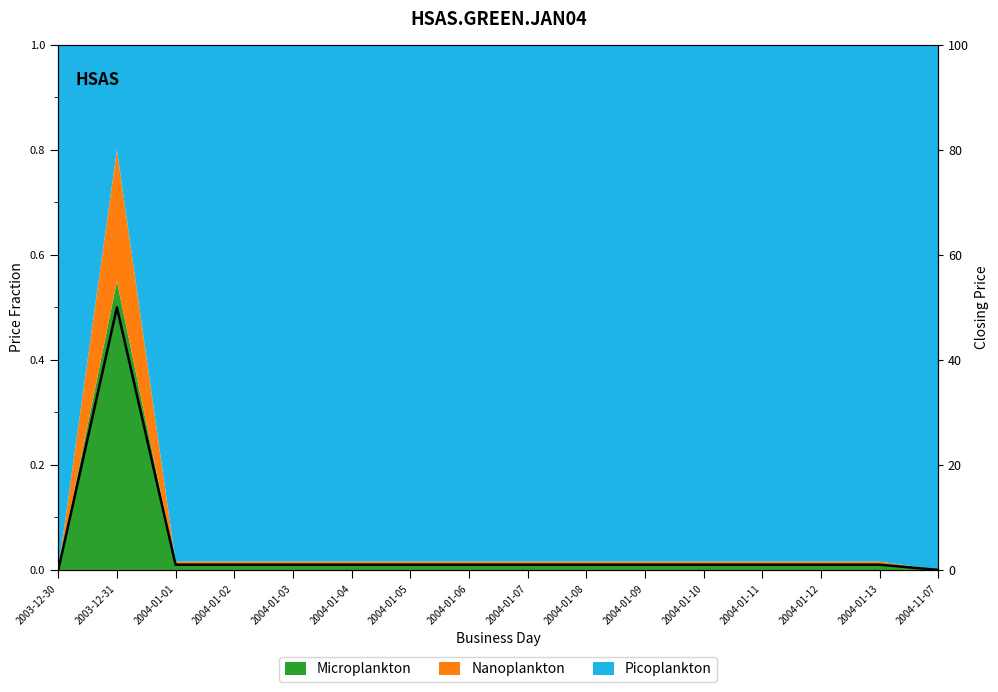

How many interior local peaks (higher than both neighbors) does the data have?

1